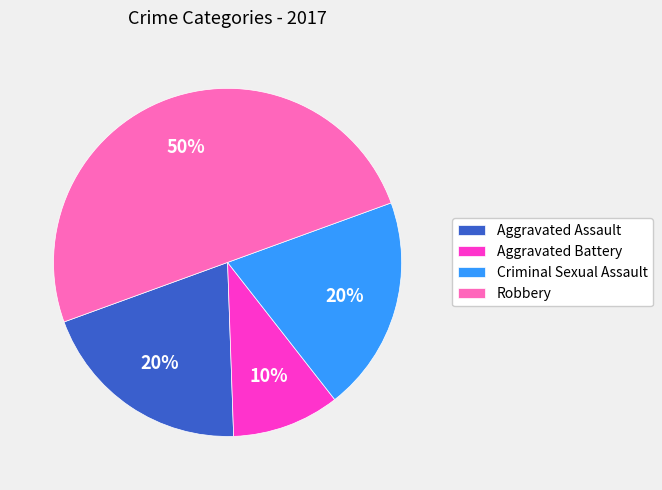

To the nearest percent, what is the difference between the Criminal Sexual Assault and Robbery slice percentages?

30%